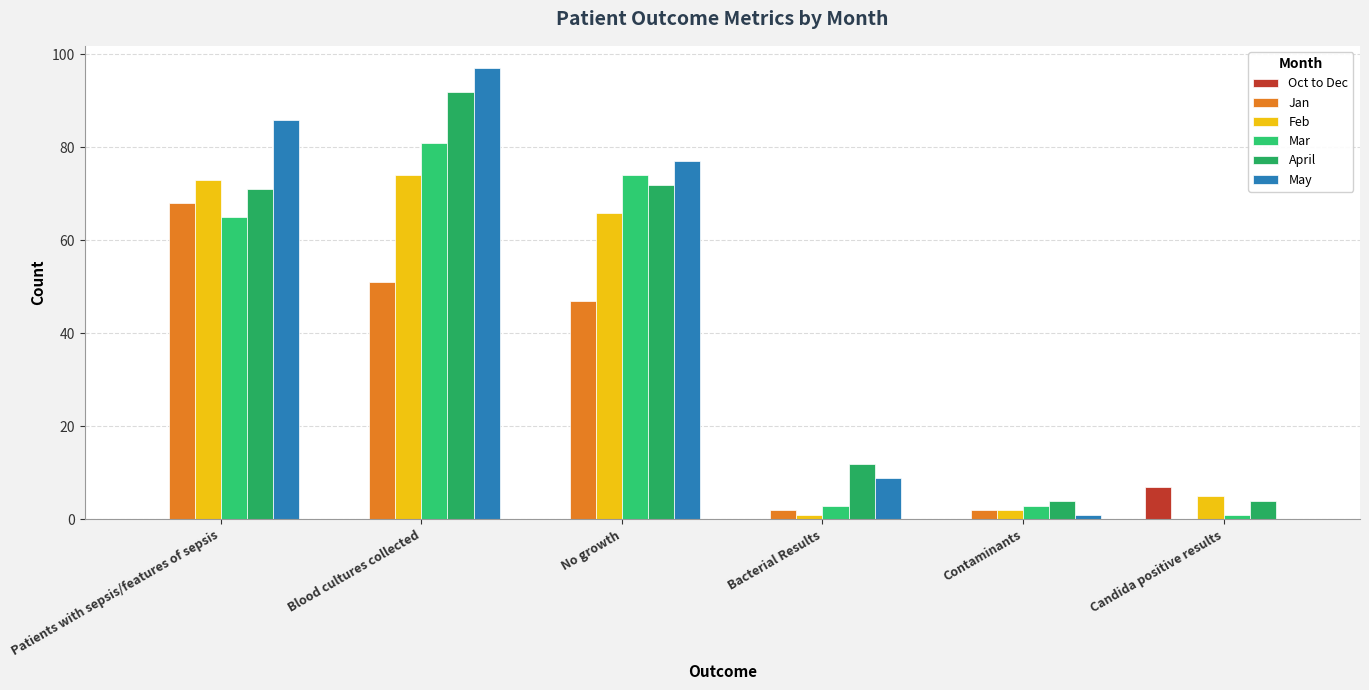

At which label is Oct to Dec closest to 3?

Patients with sepsis/features of sepsis